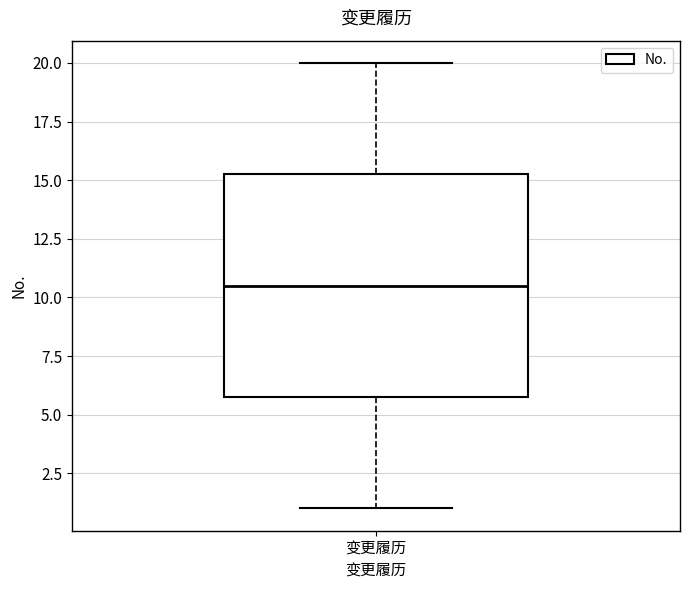

Transcribe this box plot: give where the median line is, the range the box spans, and where the two whiskers end, as read against the y-axis. The values are not printed on the chart, so give them approximately, as read against the axis.

median 10.5, box 6.0 to 15.5, whiskers 1.0 to 20.0